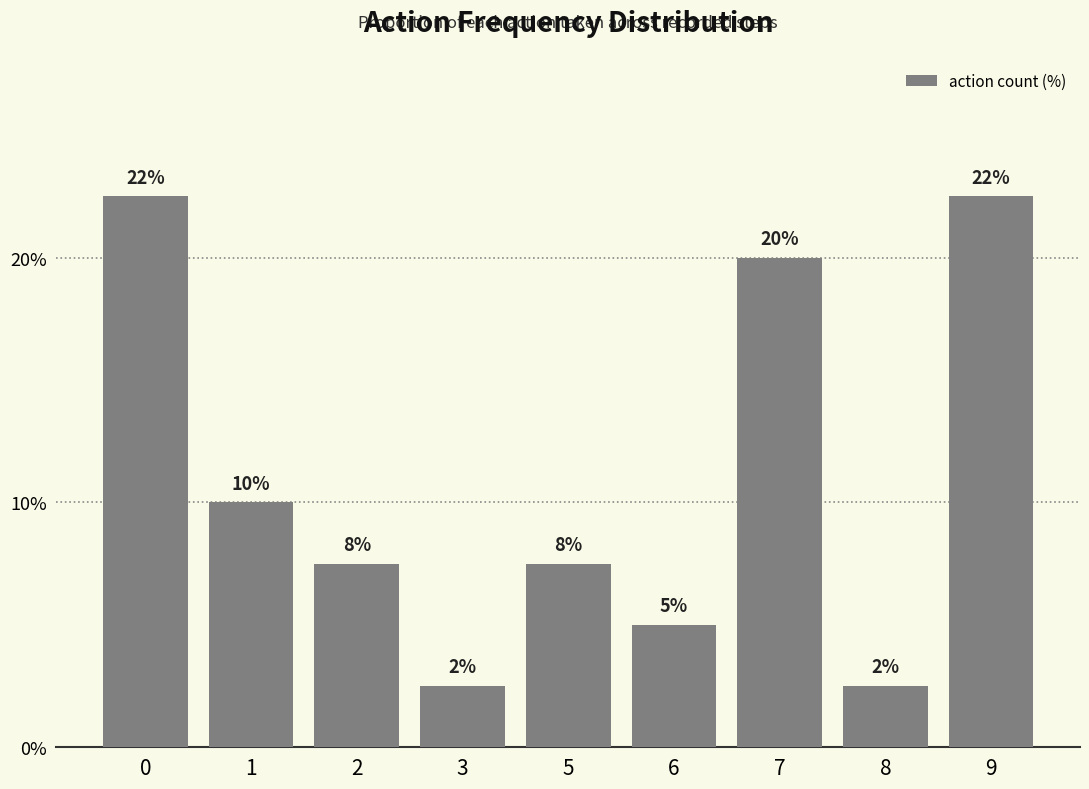

How many bars are there in total?

9